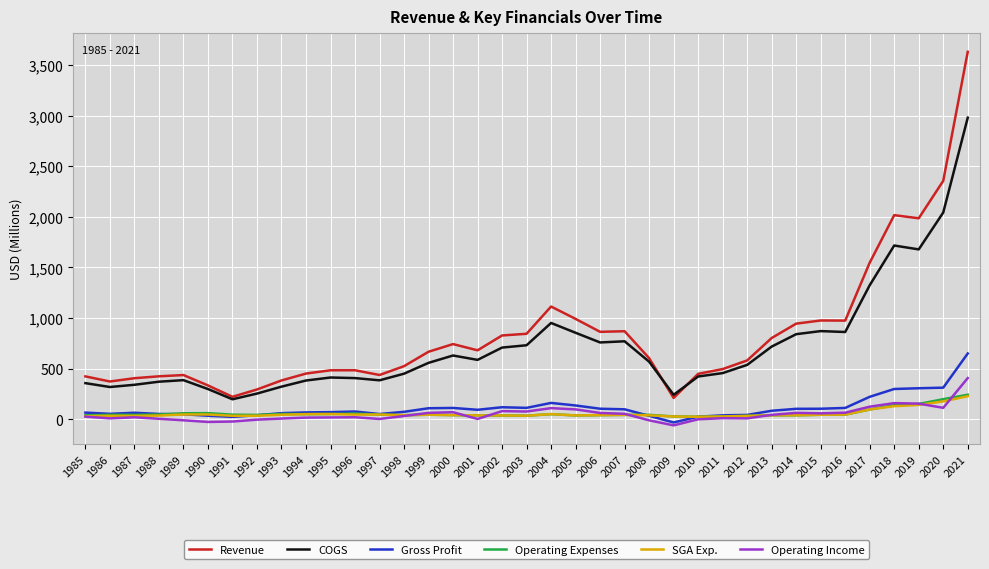

Which series has the largest total across all categories?

Revenue